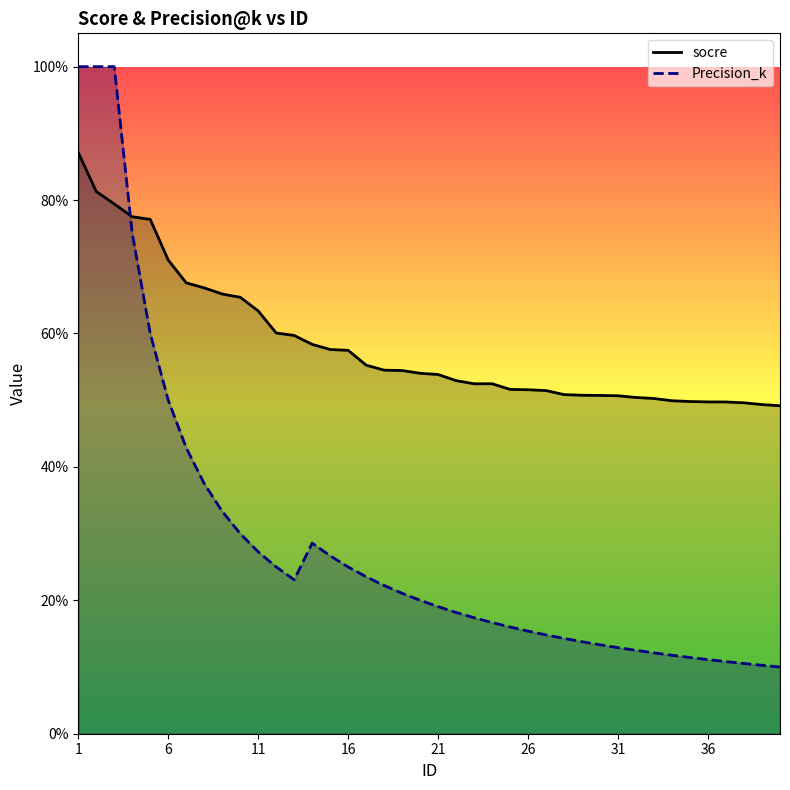

True or false: Precision_k and socre cross at least once.

True